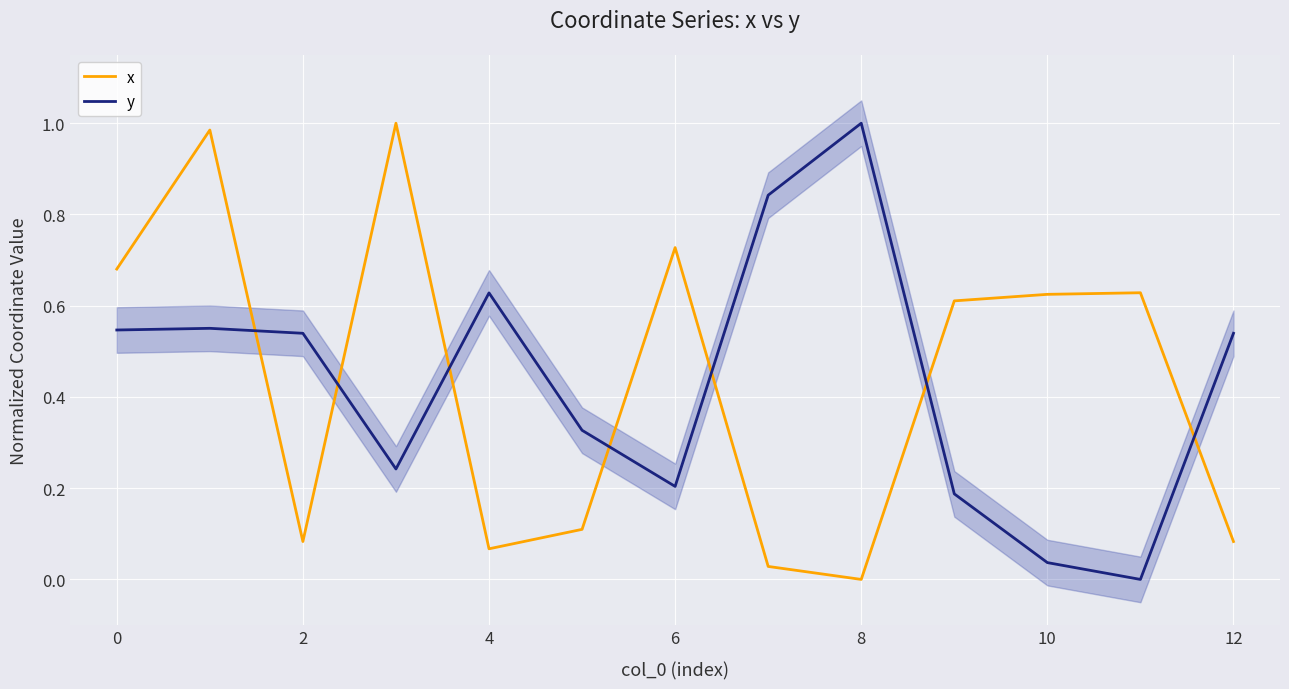

Which series has the largest total across all categories?

y